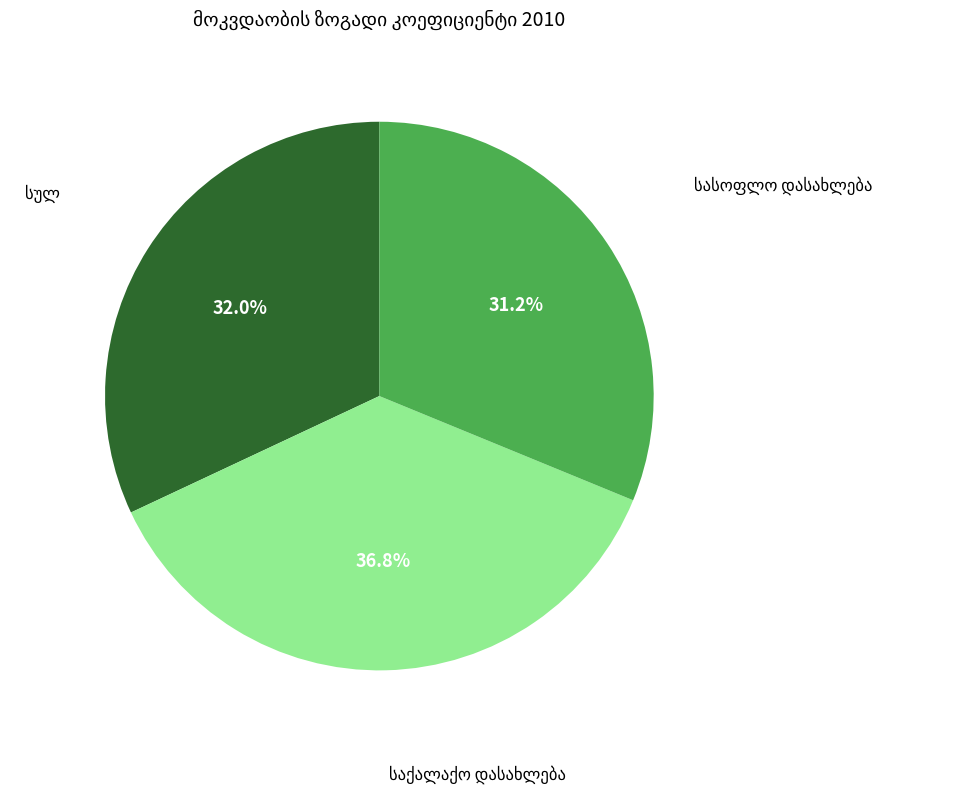

Does any single category account for the majority?

No